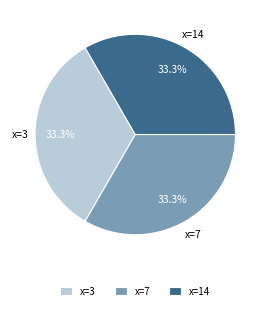

What is the ratio of the value at x=7 to the value at x=3?

1.0